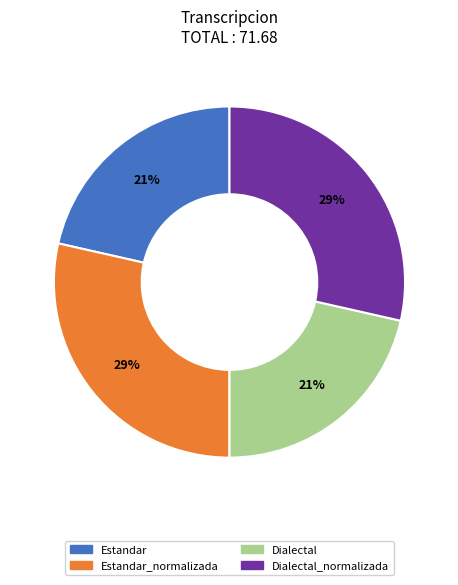

To the nearest percent, what is the average slice percentage?

25%